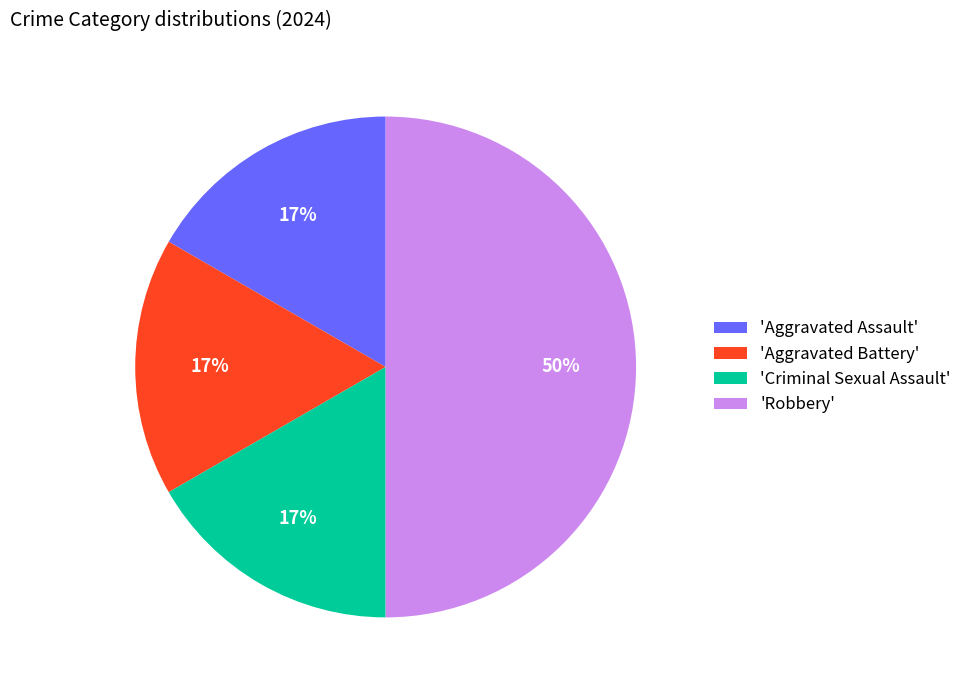

To the nearest percent, what percentage of the pie is 'Criminal Sexual Assault'?

17%